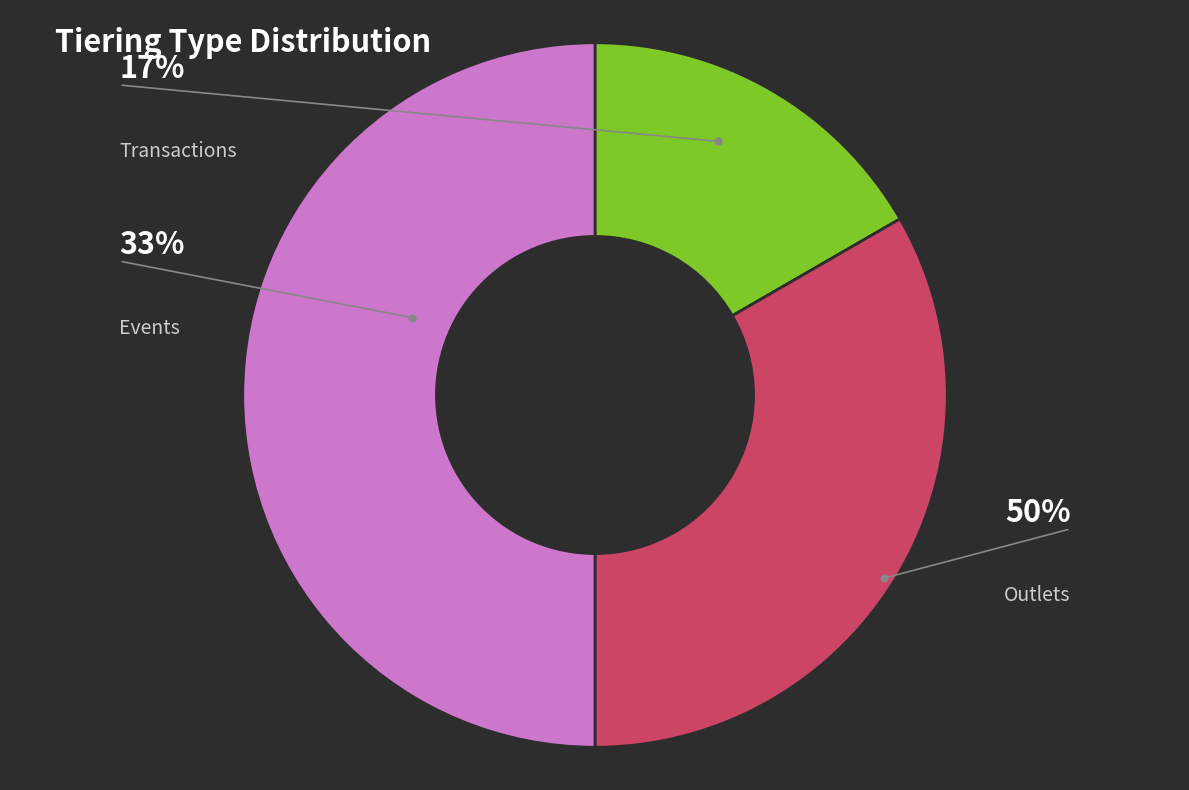

Count the number of slices in the pie.

3